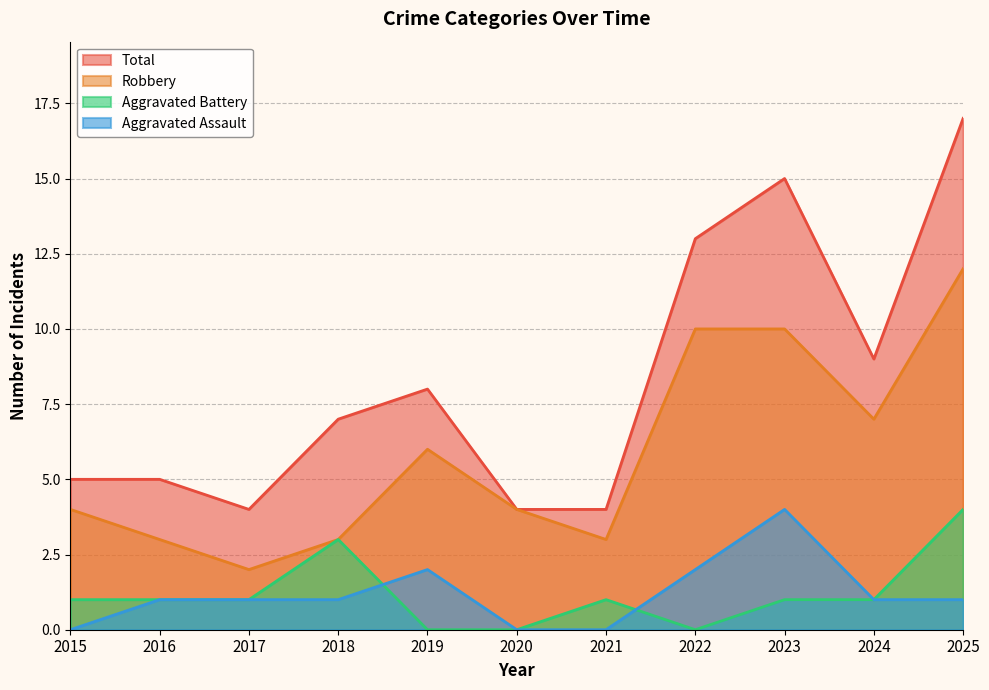

Reading left to right, list all the values displayed in this chart.

Aggravated Assault: 2015=0	2016=1	2017=1	2018=1	2019=2	2020=0	2021=0	2022=2	2023=4	2024=1	2025=1
Aggravated Battery: 2015=1	2016=1	2017=1	2018=3	2019=0	2020=0	2021=1	2022=0	2023=1	2024=1	2025=4
Robbery: 2015=4	2016=3	2017=2	2018=3	2019=6	2020=4	2021=3	2022=10	2023=10	2024=7	2025=12
Total: 2015=5	2016=5	2017=4	2018=7	2019=8	2020=4	2021=4	2022=13	2023=15	2024=9	2025=17